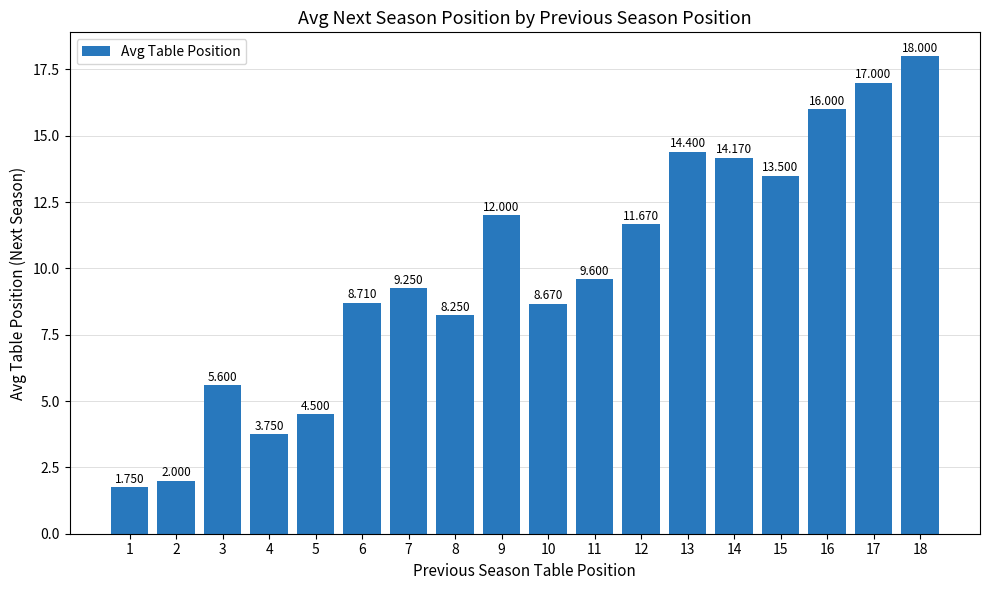

What is the difference between the maximum and second lowest values?

16.0